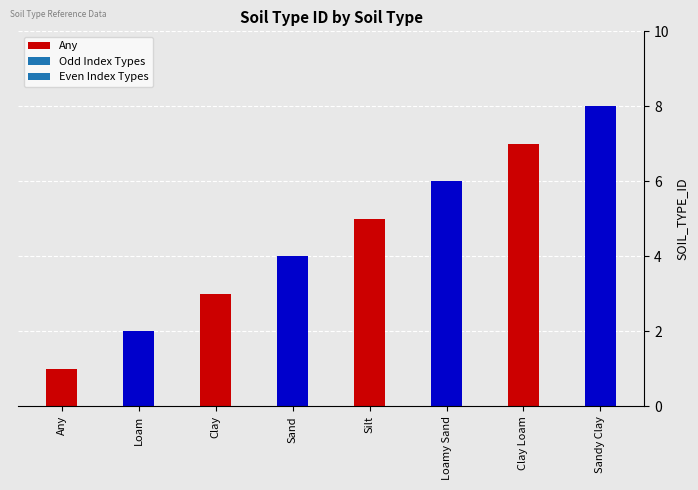

Which category has the highest value across all series?

Sandy Clay